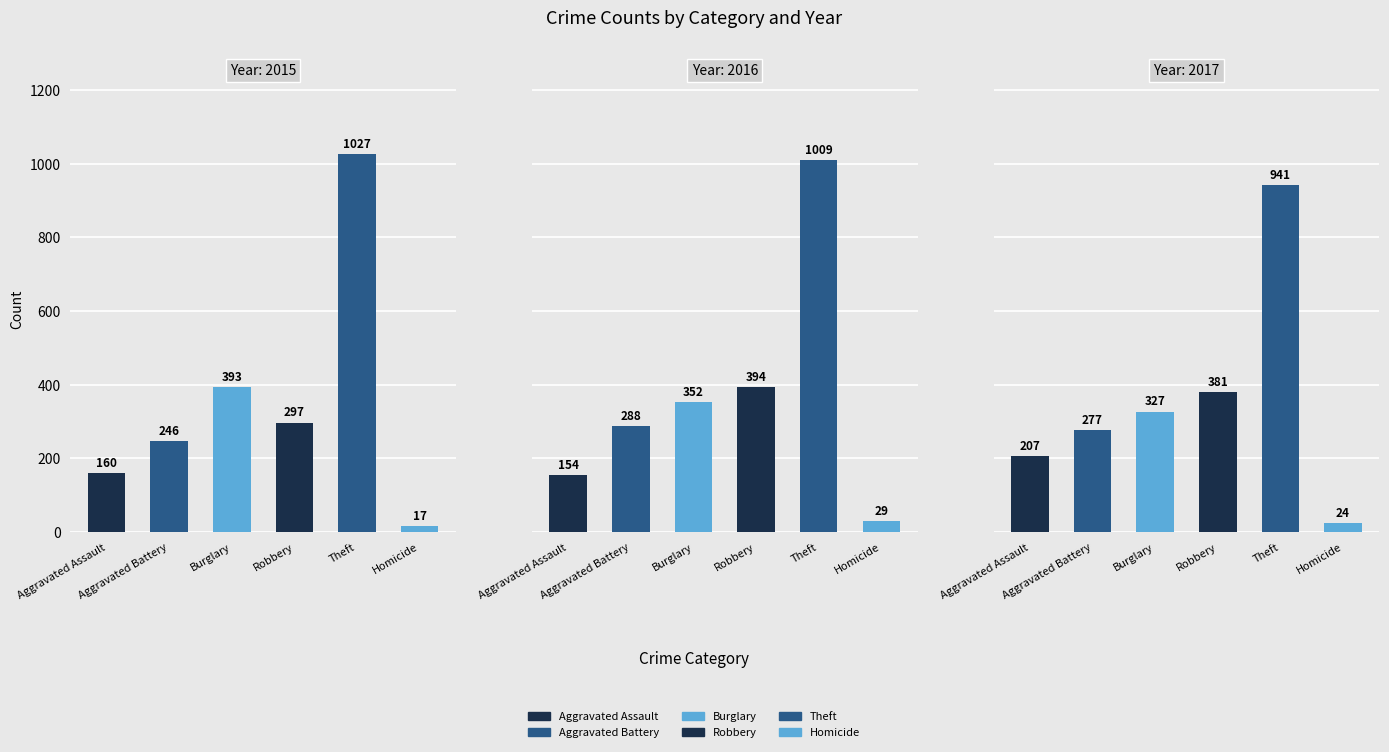

How many bars are there in total?

18